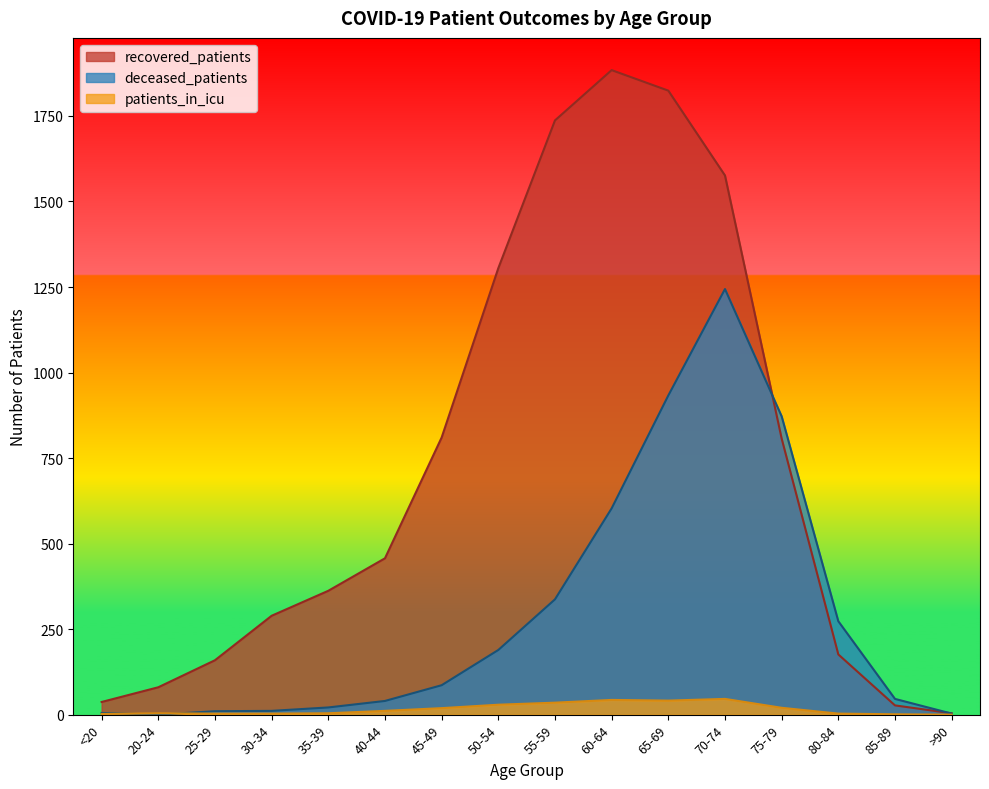

What is the value of the deceased_patients point at the 13th from the left?

872